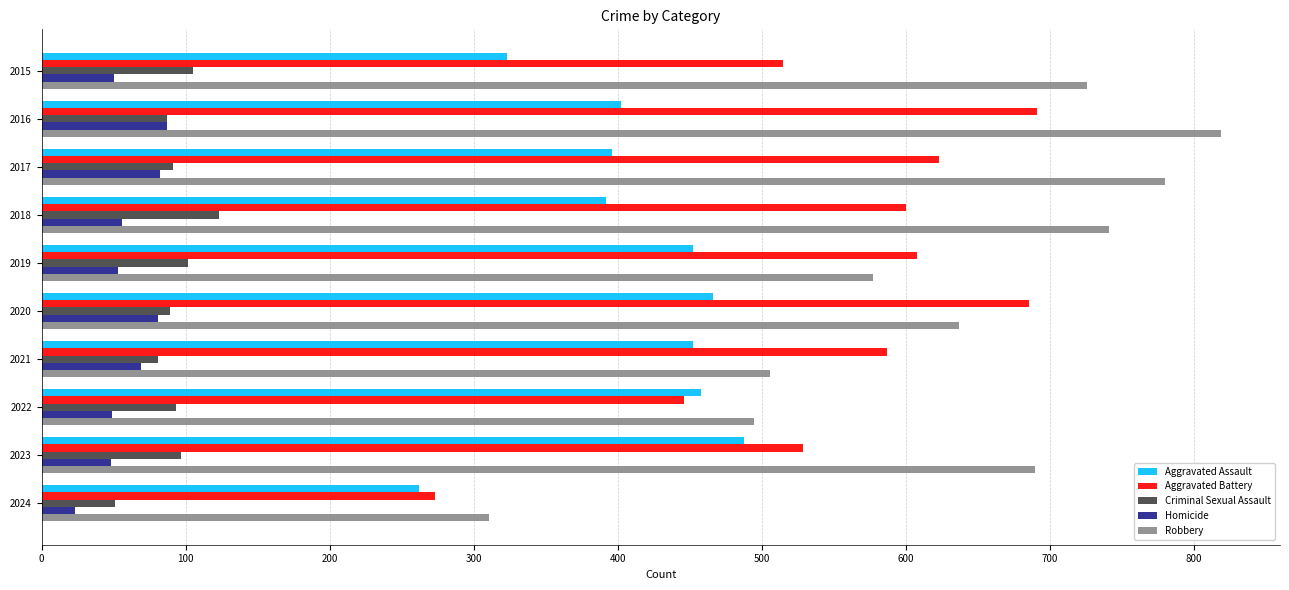

The Robbery series shows 419 at 2023. True or false?

False